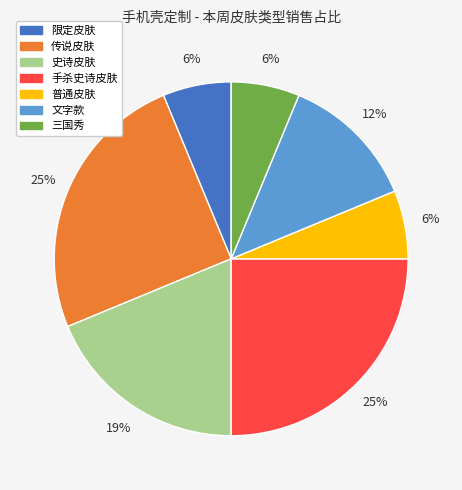

Is the sum of 传说皮肤 and 普通皮肤 greater than half?

No